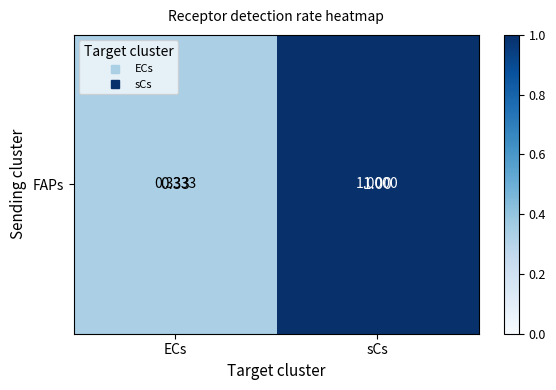

Which has a higher value, ECs or sCs?

sCs